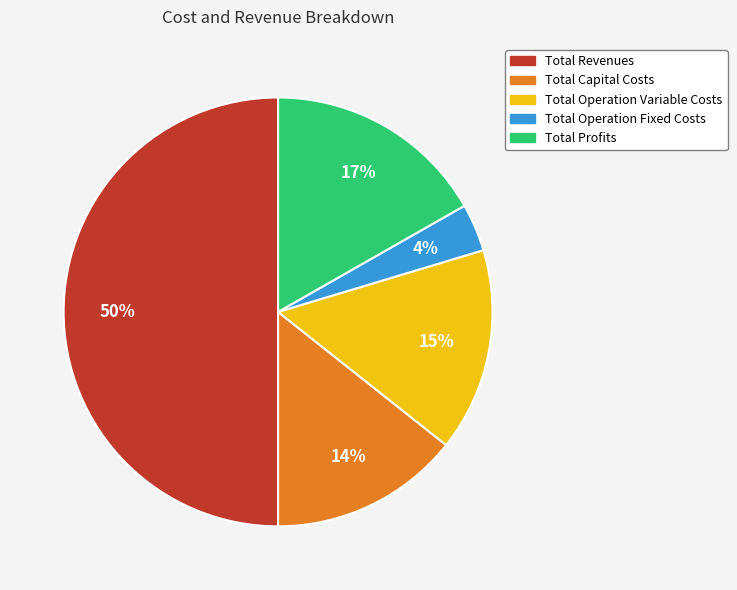

To the nearest percent, what is the difference between the Total Operation Fixed Costs and Total Profits slice percentages?

13%